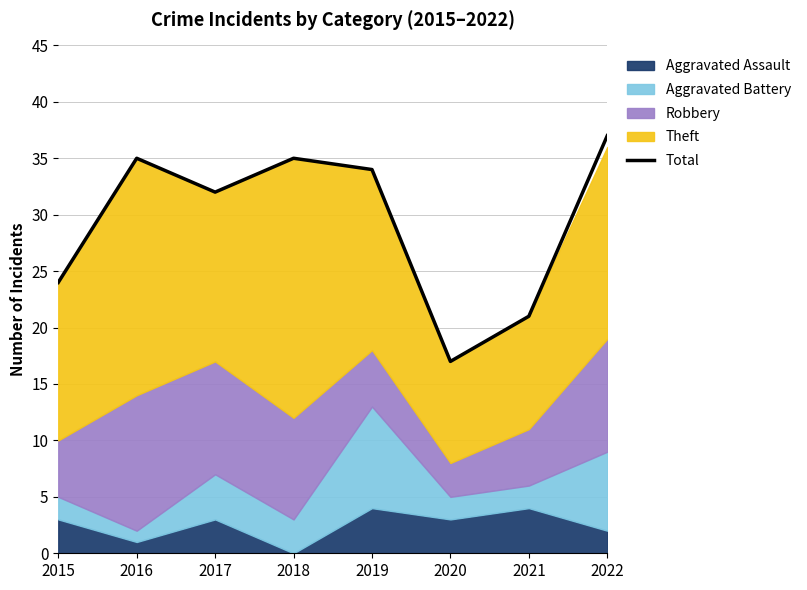

Rank the categories by value from lowest to highest.

2020, 2021, 2015, 2017, 2019, 2016, 2018, 2022